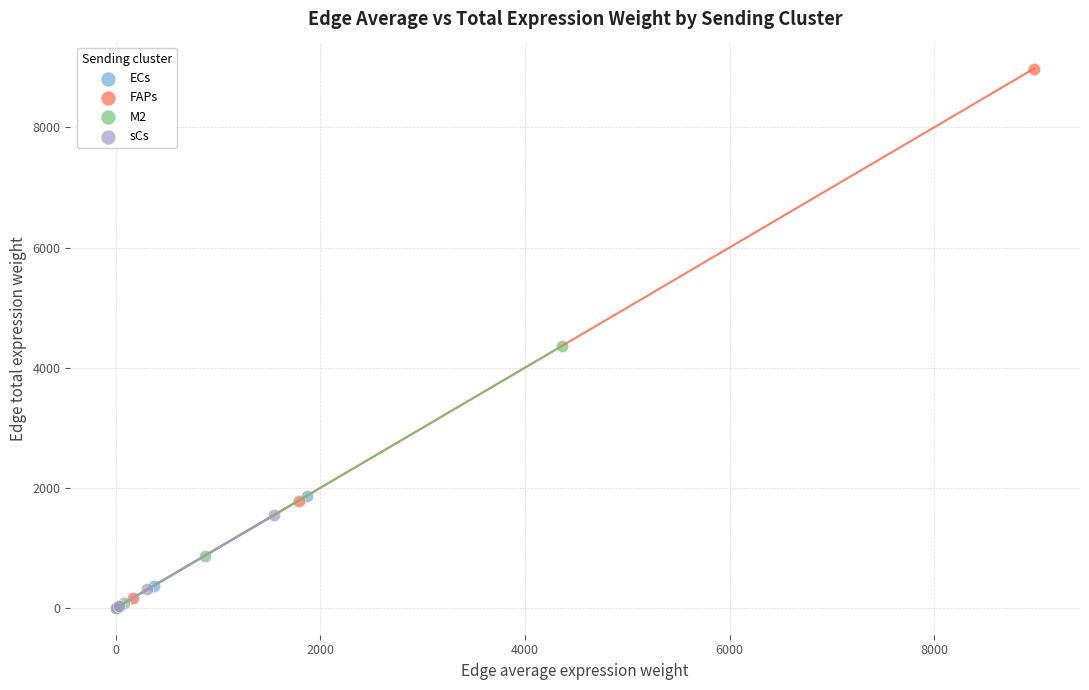

What are all the series names shown in the legend?

ECs, FAPs, M2, sCs